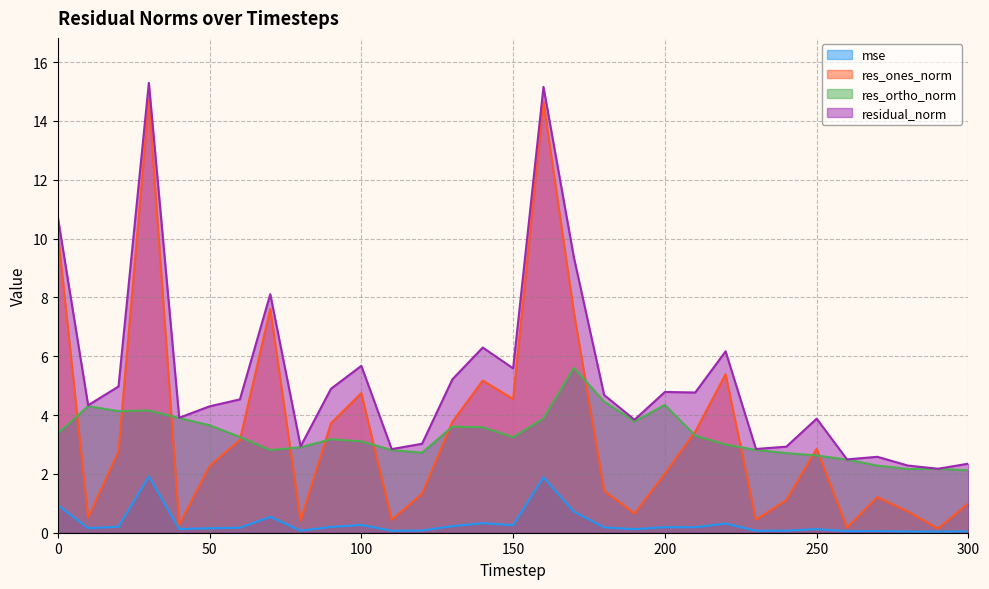

Is it true that residual_norm equals 2.2 at 290?

True